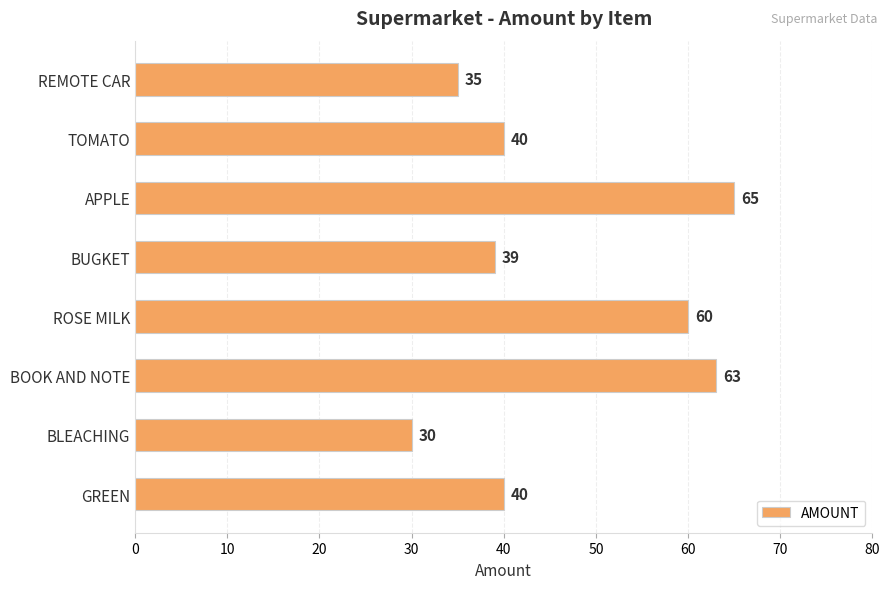

Count the number of data series in this chart.

1